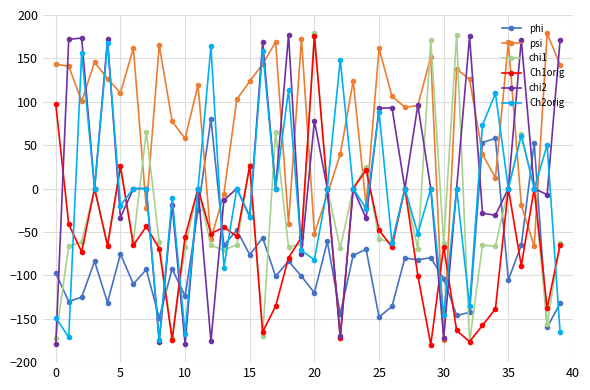

How many interior local valleys does the Ch1orig series have?

13